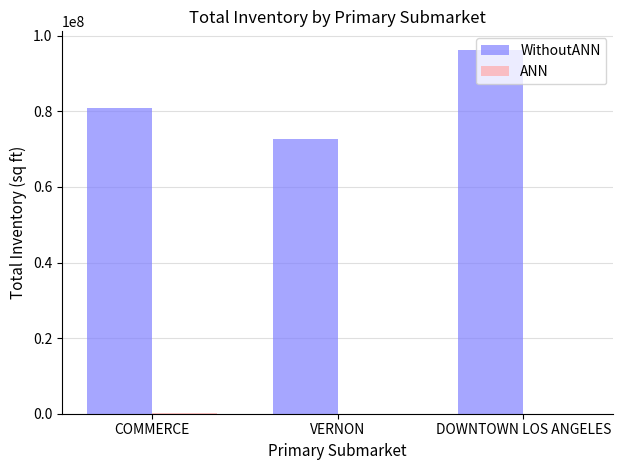

At which category is the sum across all series the highest?

DOWNTOWN LOS ANGELES